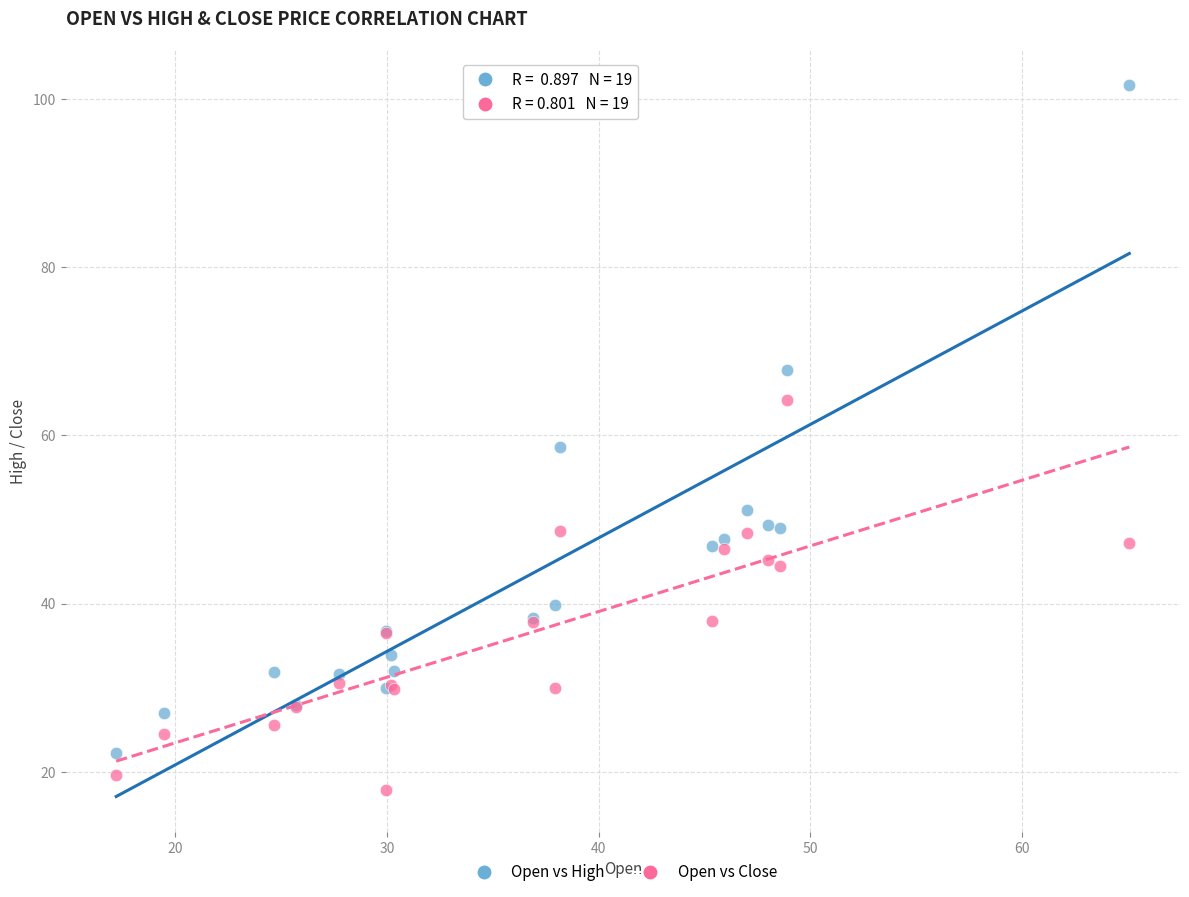

In the Open vs High series, what Y value is closest to 61?

58.7